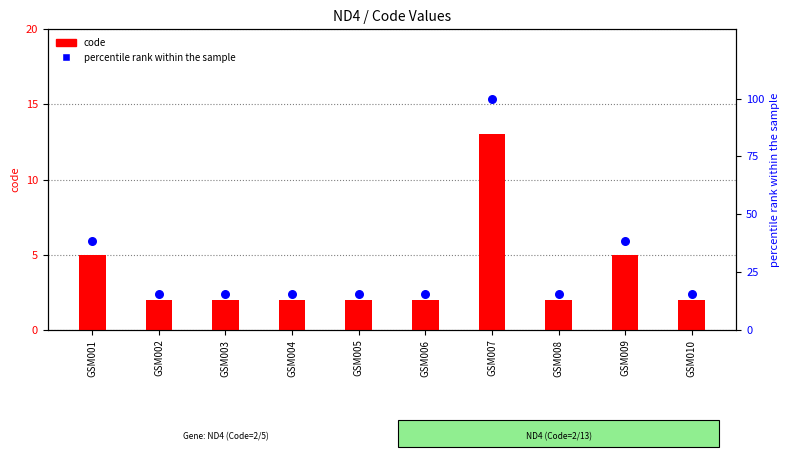

Is the value of code at GSM007 greater than the value of percentile rank within the sample at GSM002?

No